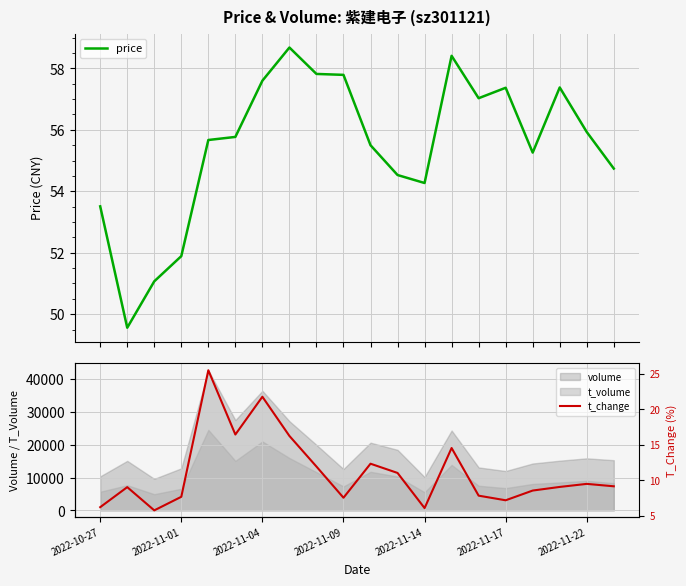

What is the label of the 15th point from the left?

14